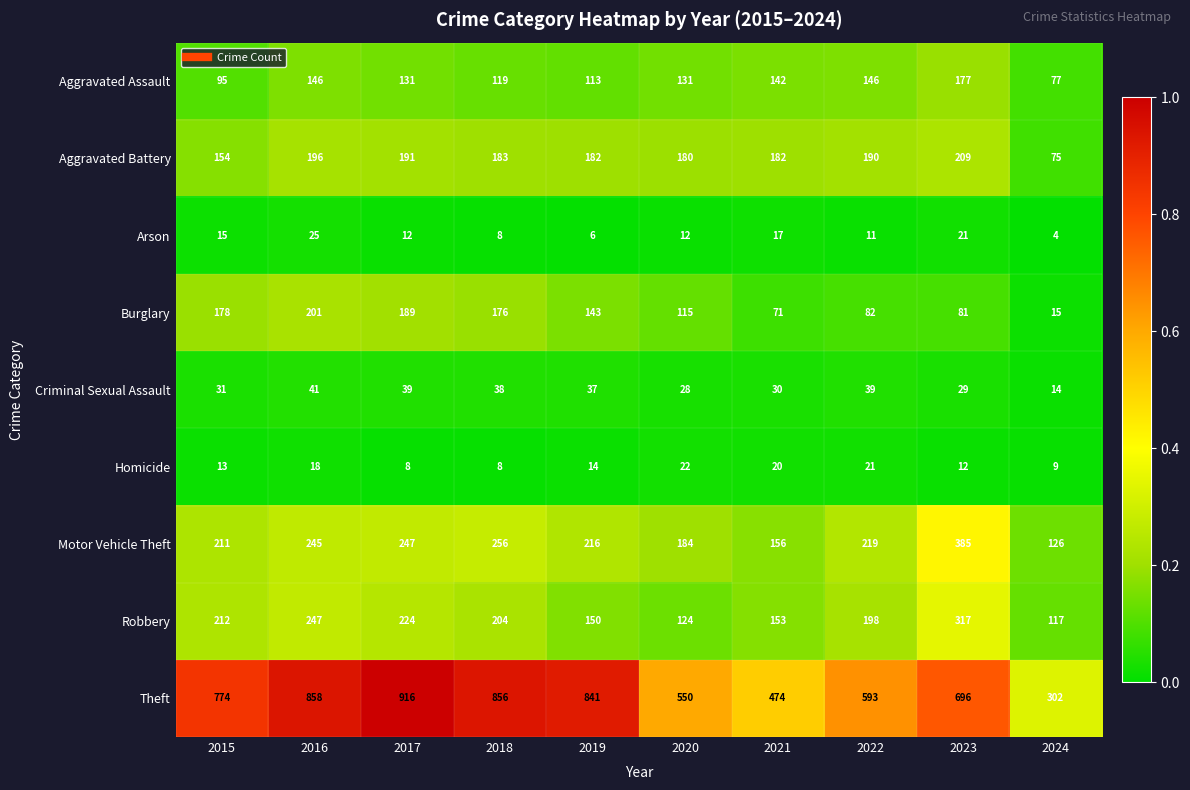

Count the number of categories in the chart.

10